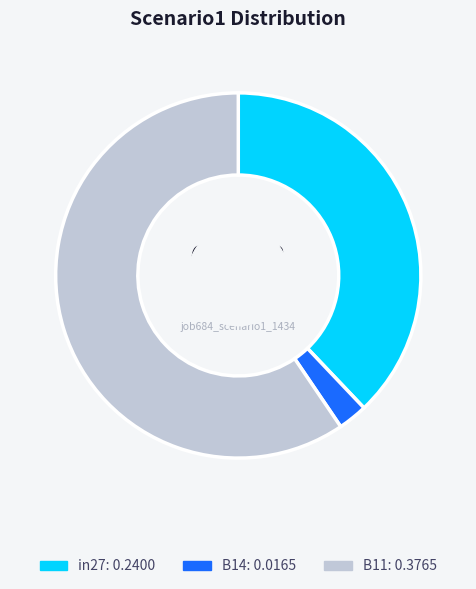

Between in27 and B14, which is larger?

in27